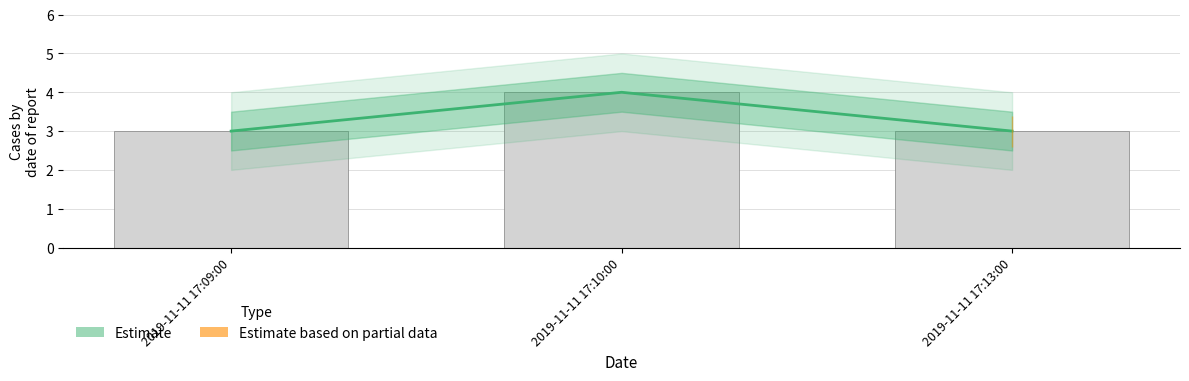

True or false: the data shows 5 at 2019-11-11 17:09:00.

False